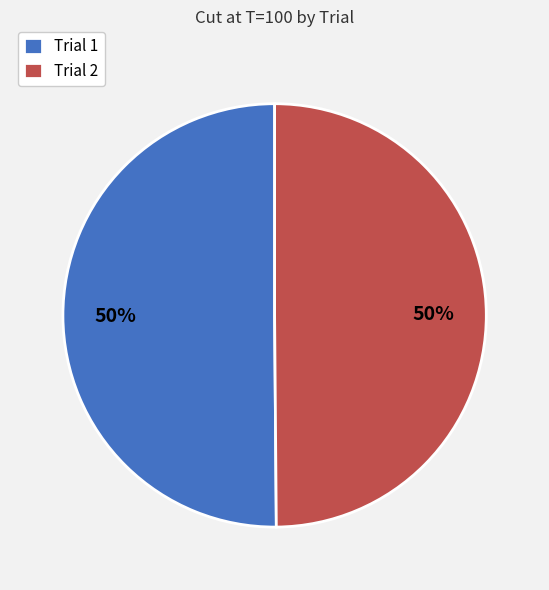

To the nearest percent, what is the combined percentage of Trial 1 and Trial 2?

100%